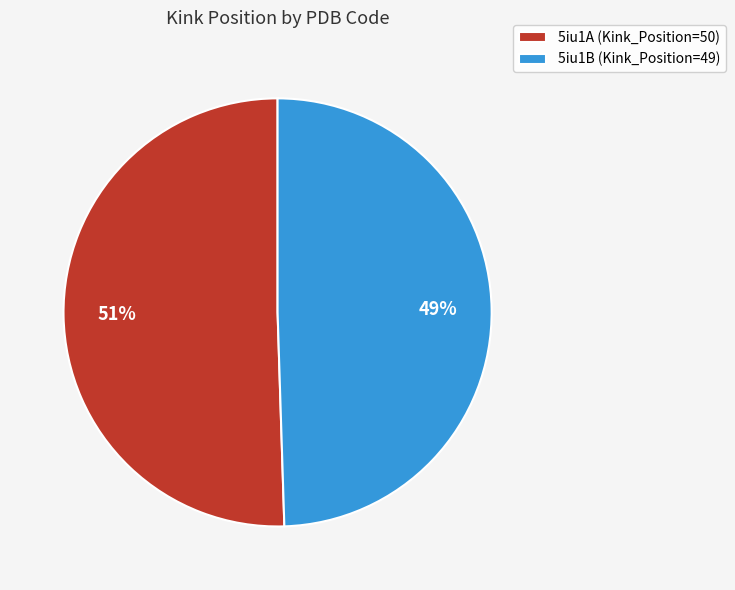

The 5iu1B slice represents 49% of the pie. True or false?

True